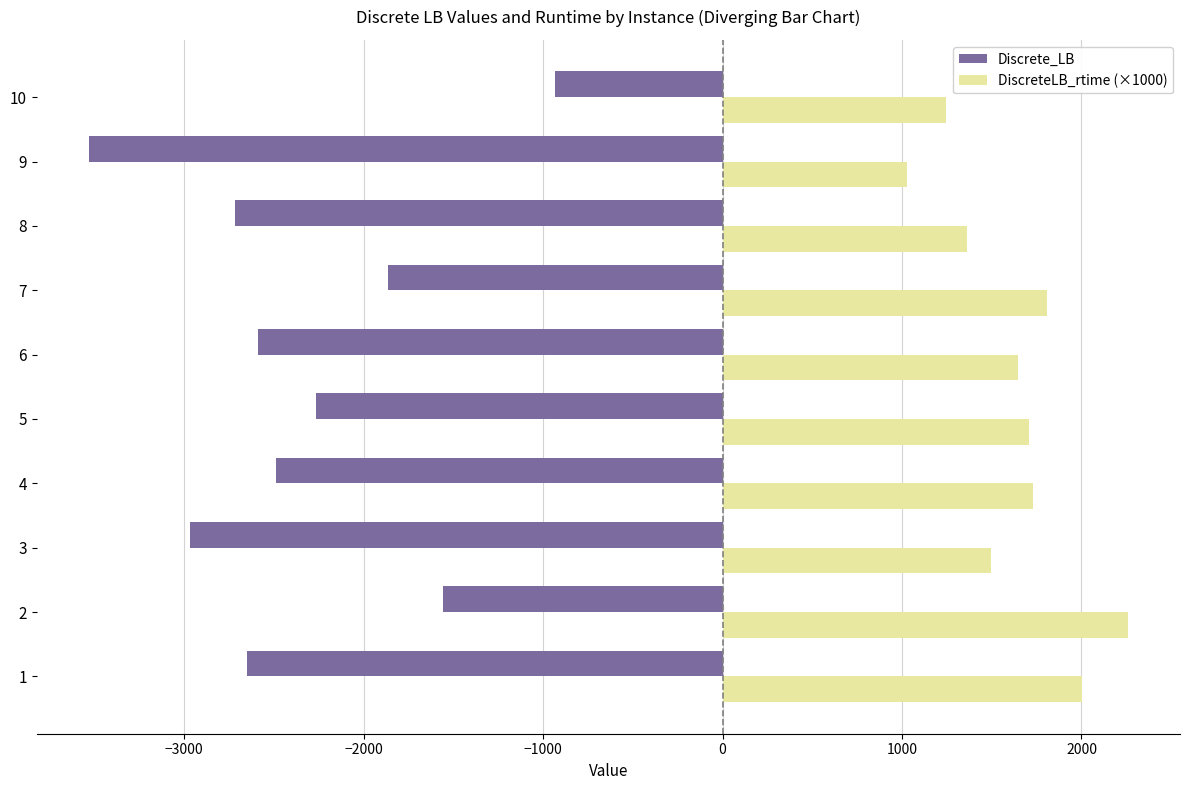

The value of DiscreteLB_rtime (×1000) at 10 is 1244.6. True or false?

True